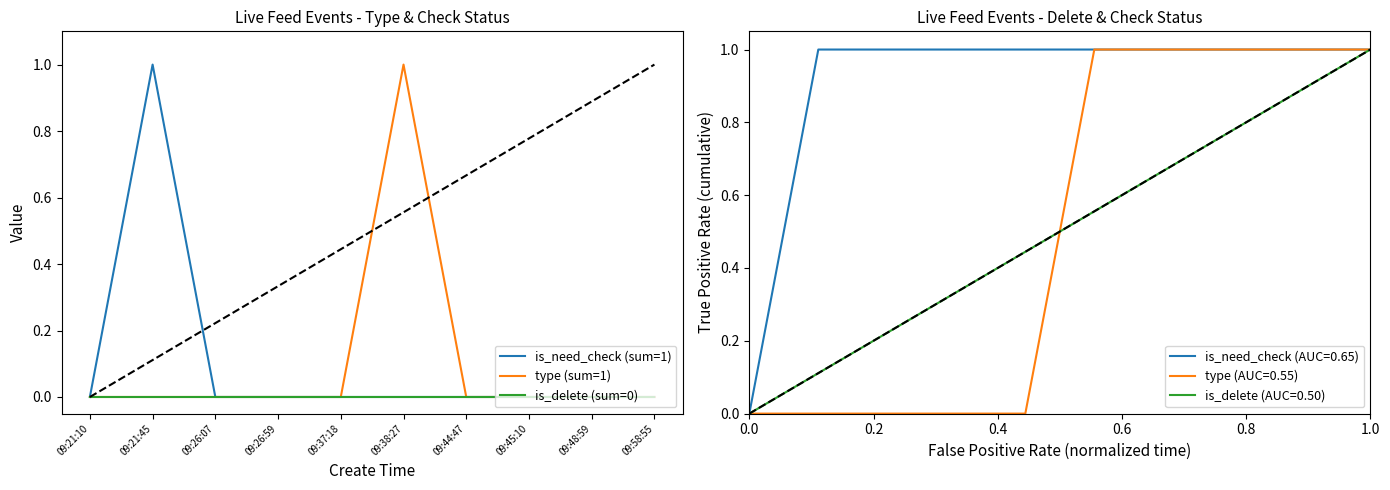

Is this an area chart (filled region under the line)?

No